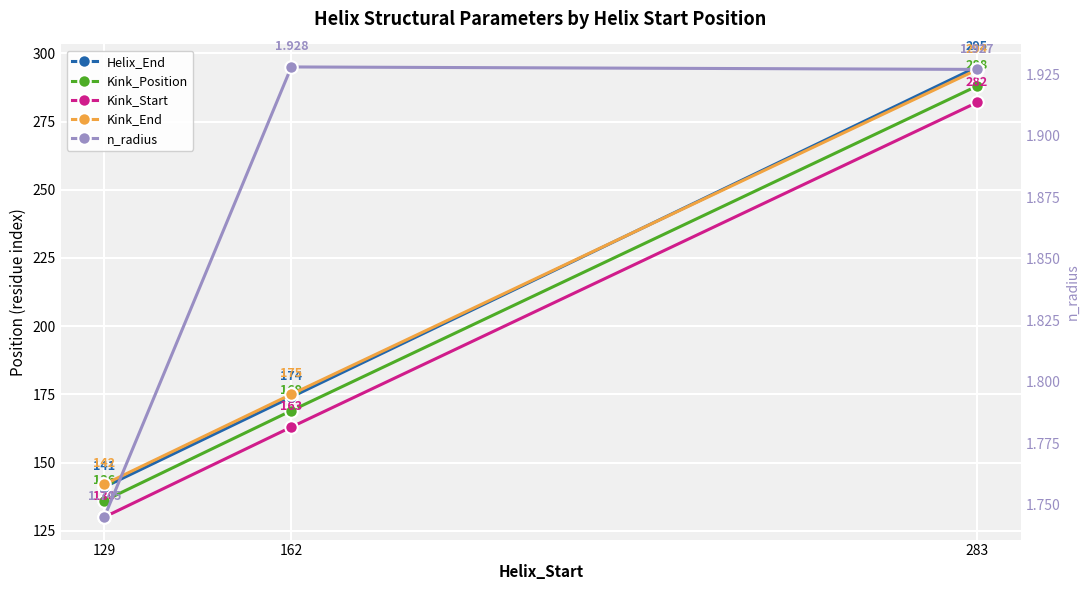

Rank the series at 283 from highest to lowest value.

Helix_End, Kink_End, Kink_Position, Kink_Start, n_radius